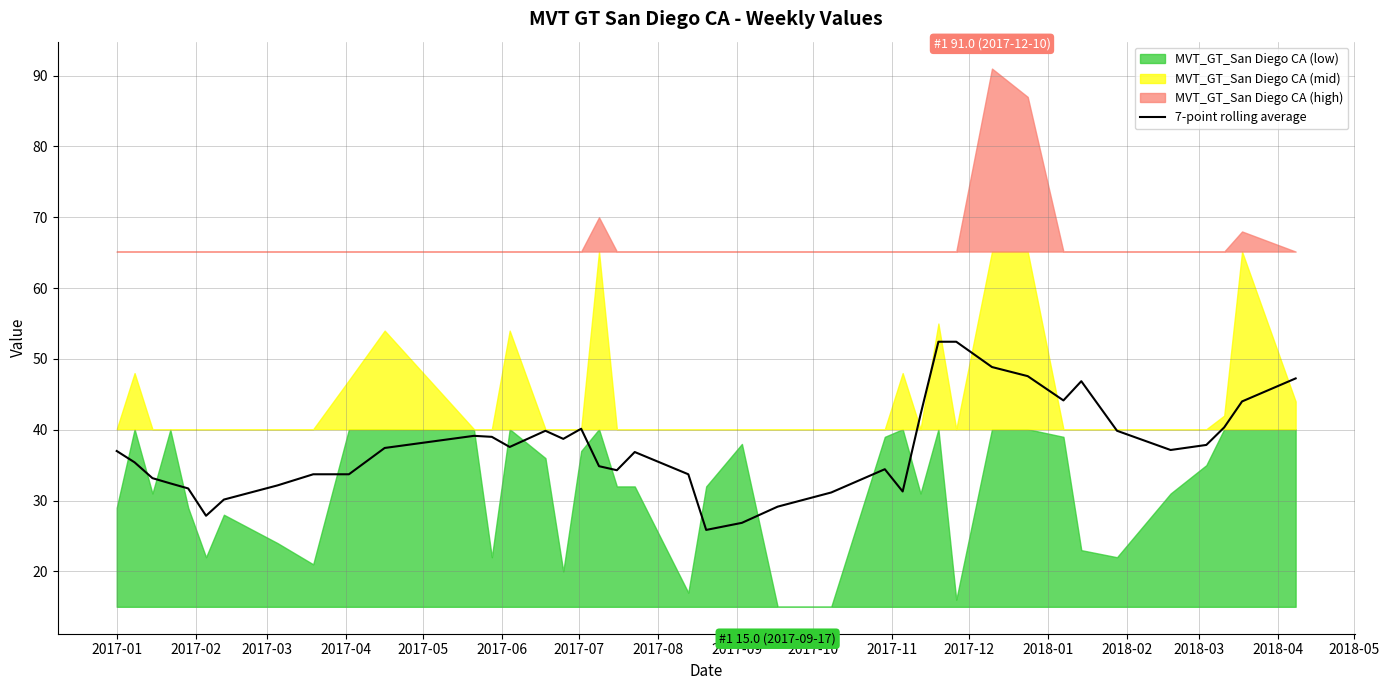

True or false: there are more than 0 points higher than both neighbors.

True